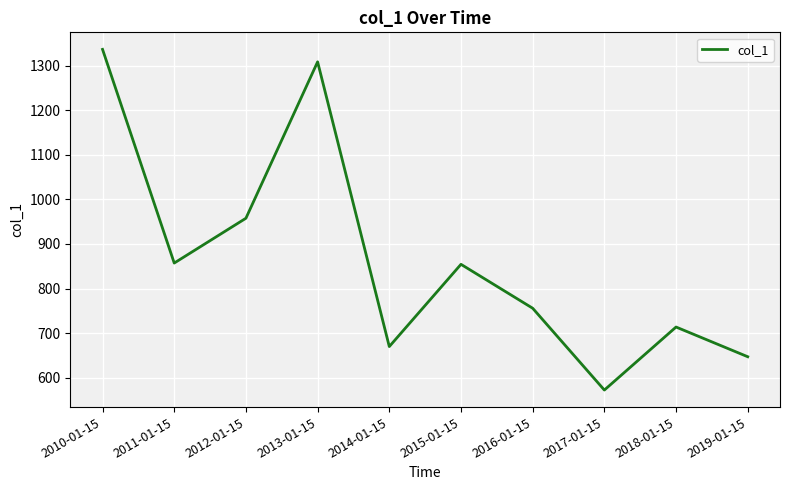

Which label corresponds to the largest value in the chart?

2010-01-15